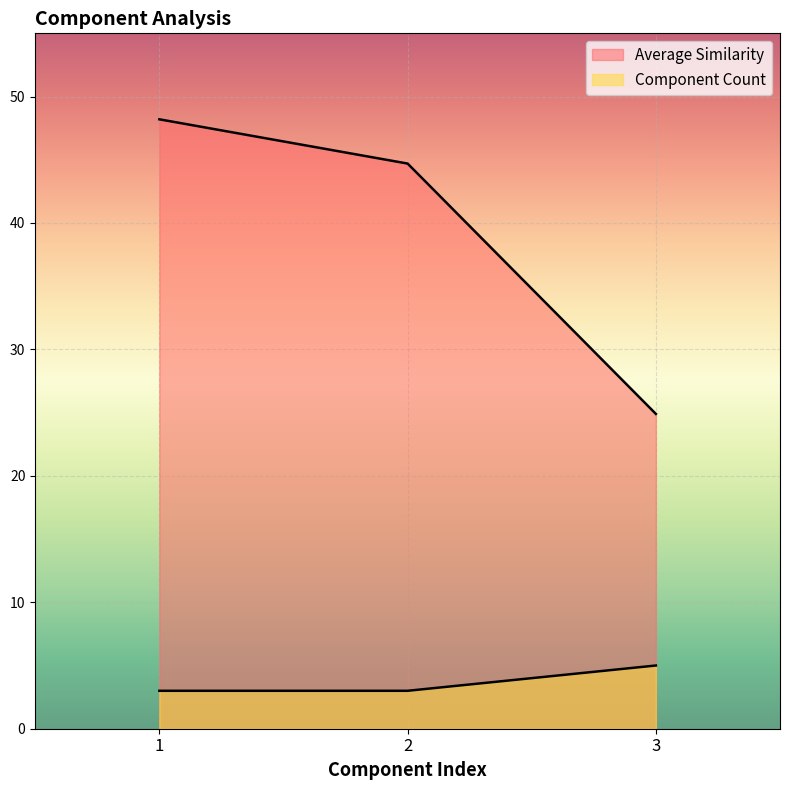

How many Component Count values are between 3 and 5?

3